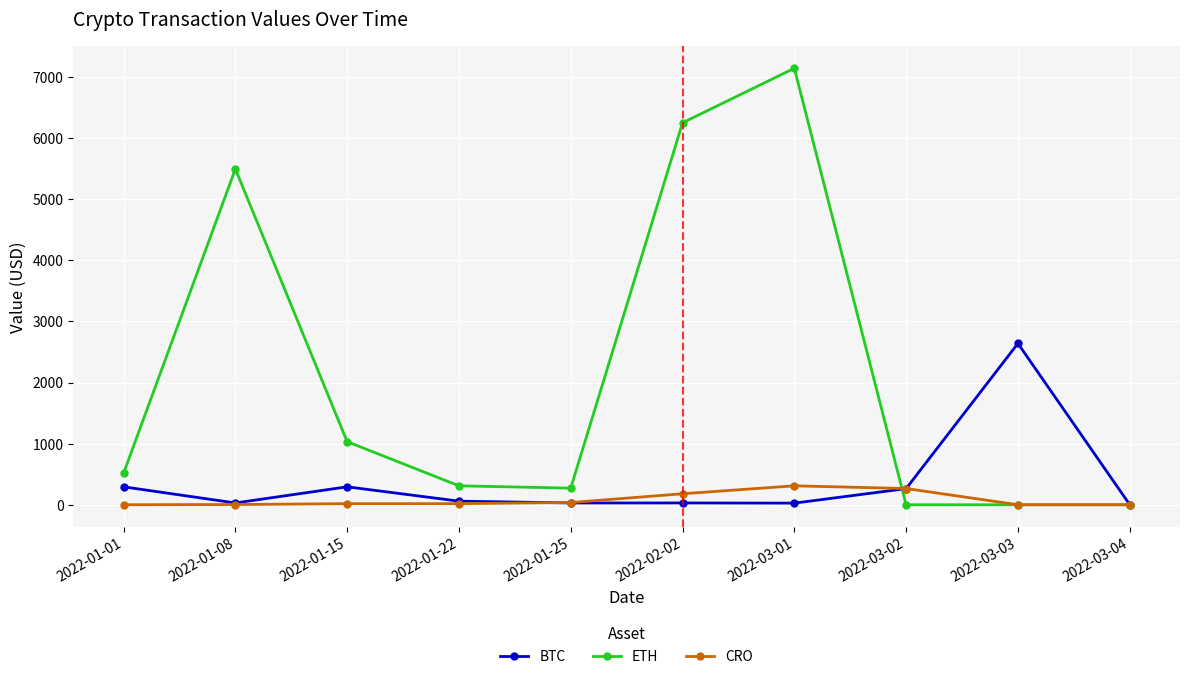

What is the highest value of the CRO series?

309.8